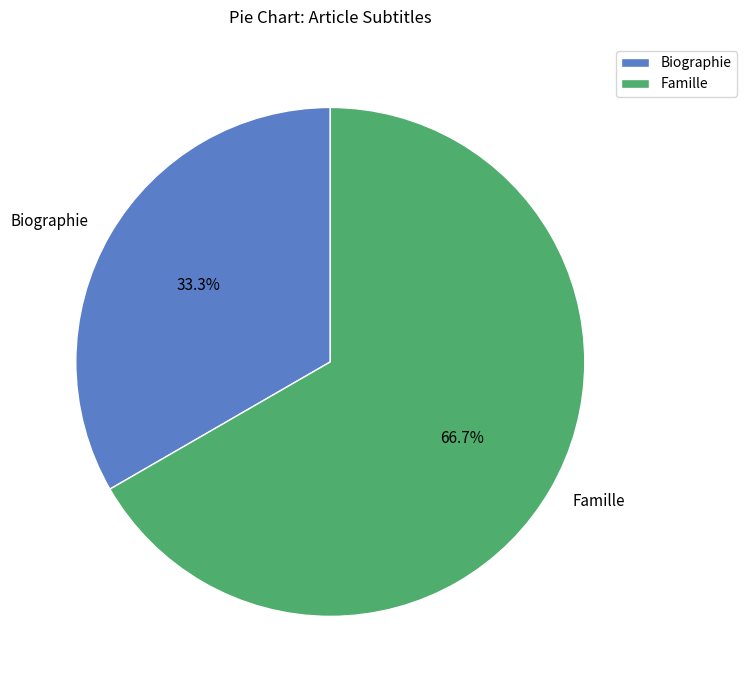

Which slice is the smallest?

Biographie